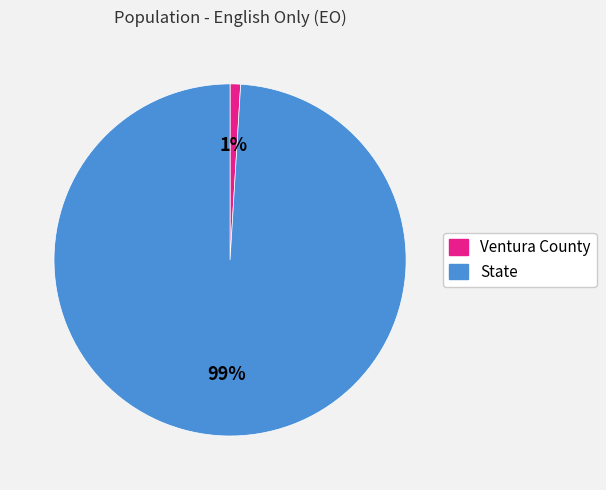

True or false: Ventura County accounts for 1% of the total.

True